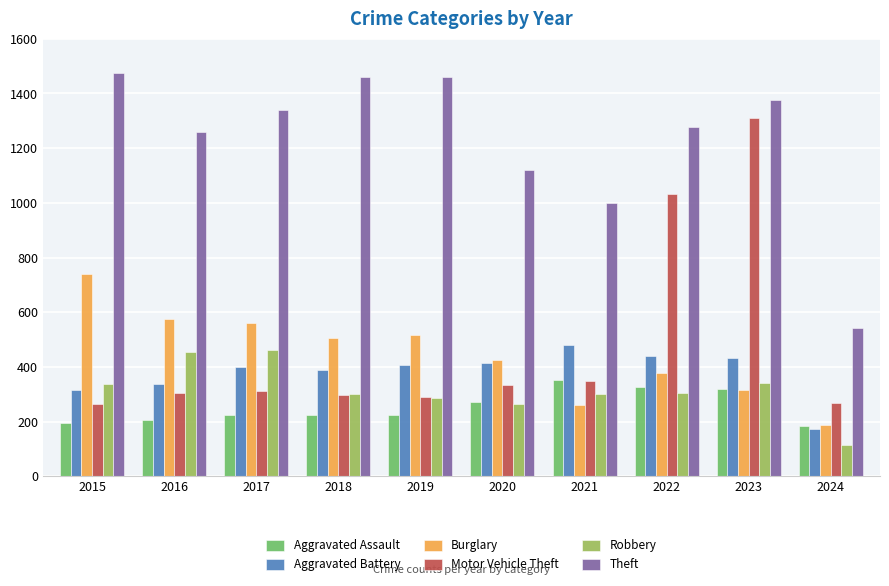

What is the lowest value of the Robbery series?

113